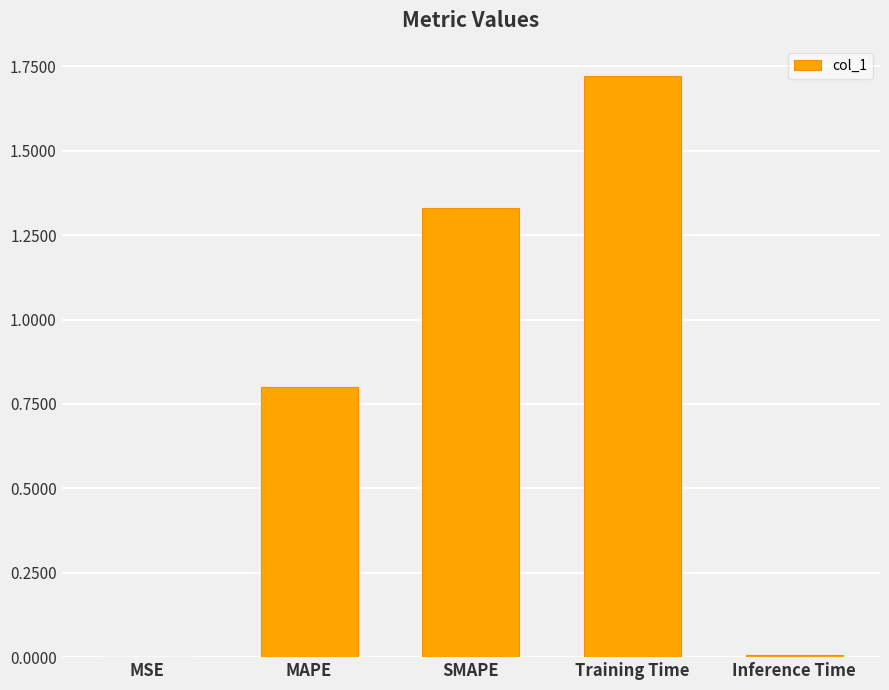

Which has a higher value, Inference Time or SMAPE?

SMAPE